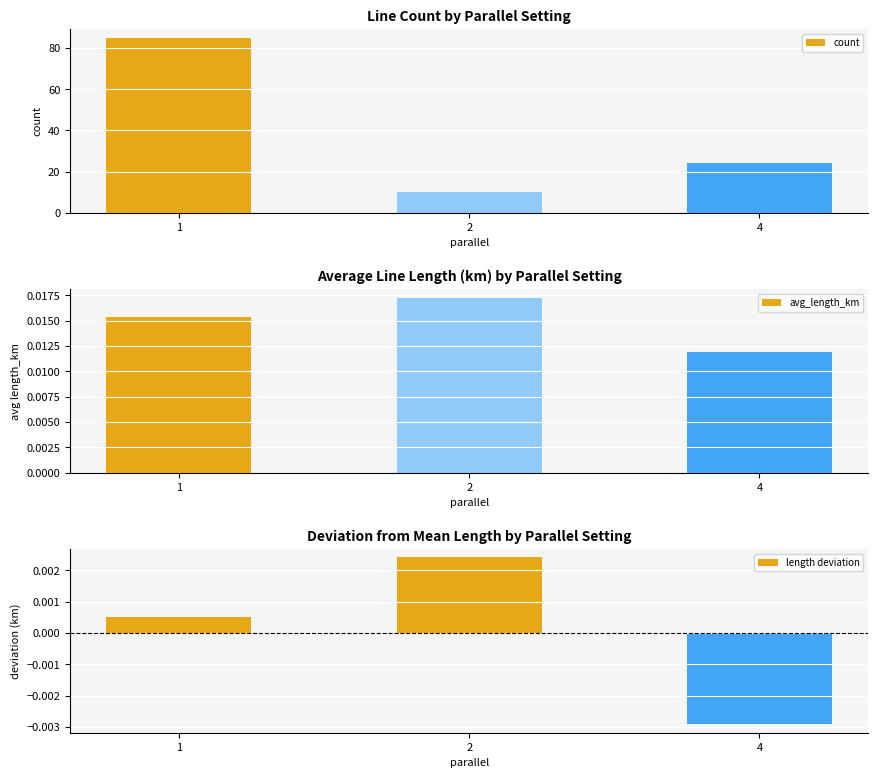

What is the lowest value of the count series?

10